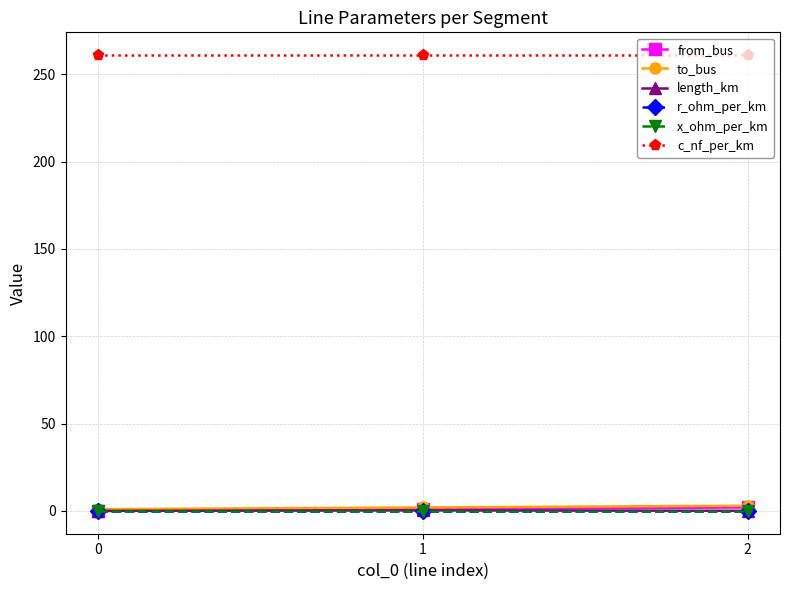

The value of from_bus at 2 is 2.0. True or false?

True